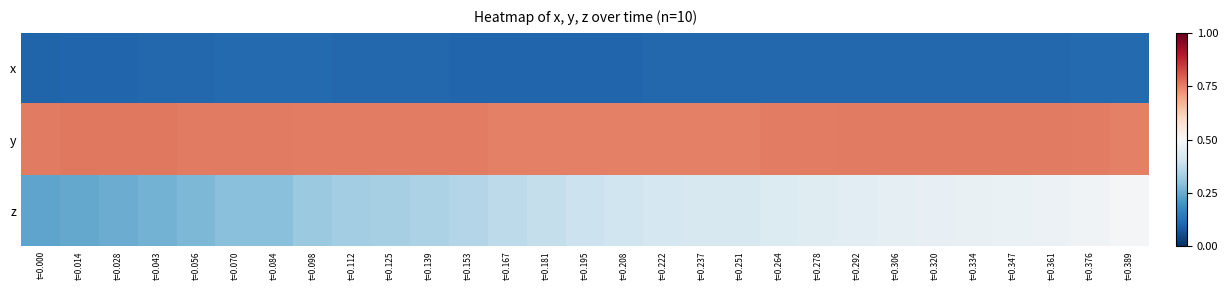

Which series has the largest total across all categories?

y